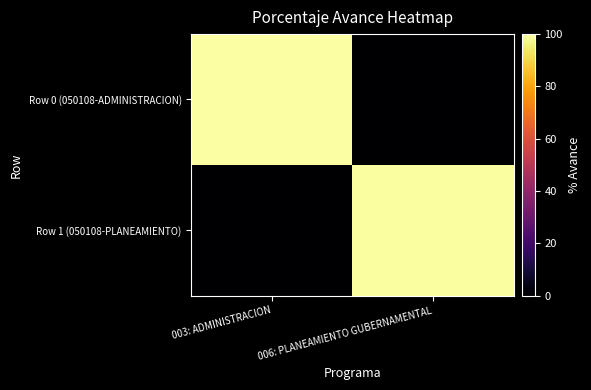

Reading left to right, what are all the values shown in this chart?

Row 0 (050108-ADMINISTRACION): 003: ADMINISTRACION=100.0	006: PLANEAMIENTO GUBERNAMENTAL=0.0
Row 1 (050108-PLANEAMIENTO): 003: ADMINISTRACION=0.0	006: PLANEAMIENTO GUBERNAMENTAL=99.6